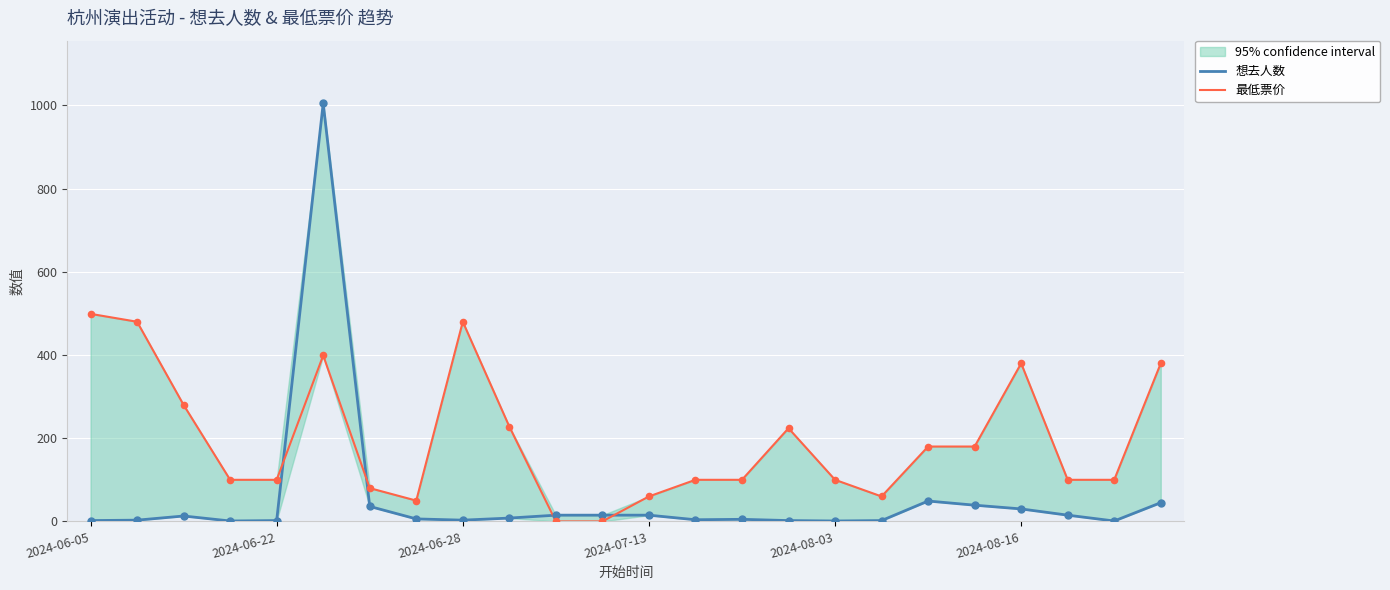

At how many categories does at least one series exceed 21?

22